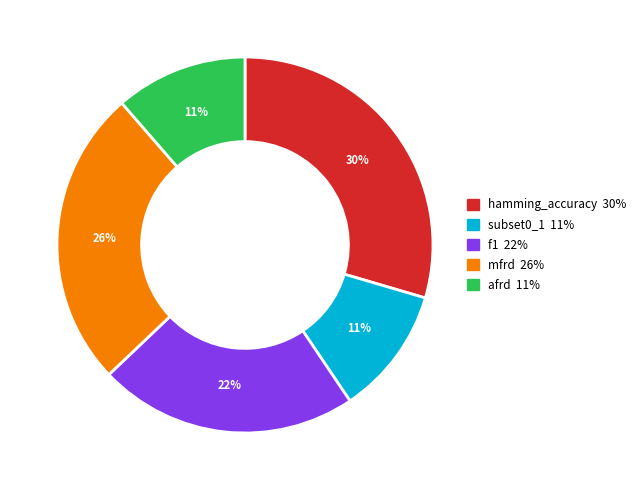

Which category has the biggest portion of the pie?

hamming_accuracy